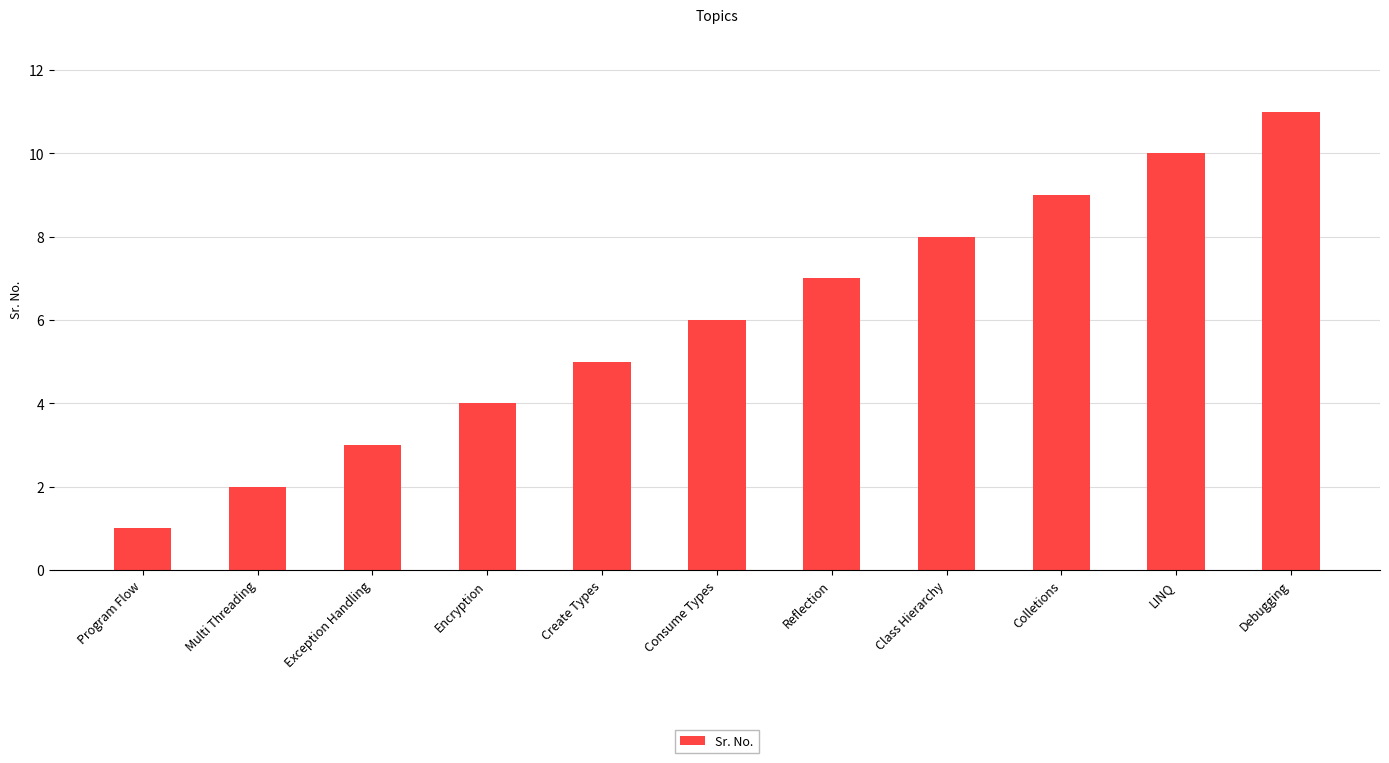

How many bars are there in total?

11